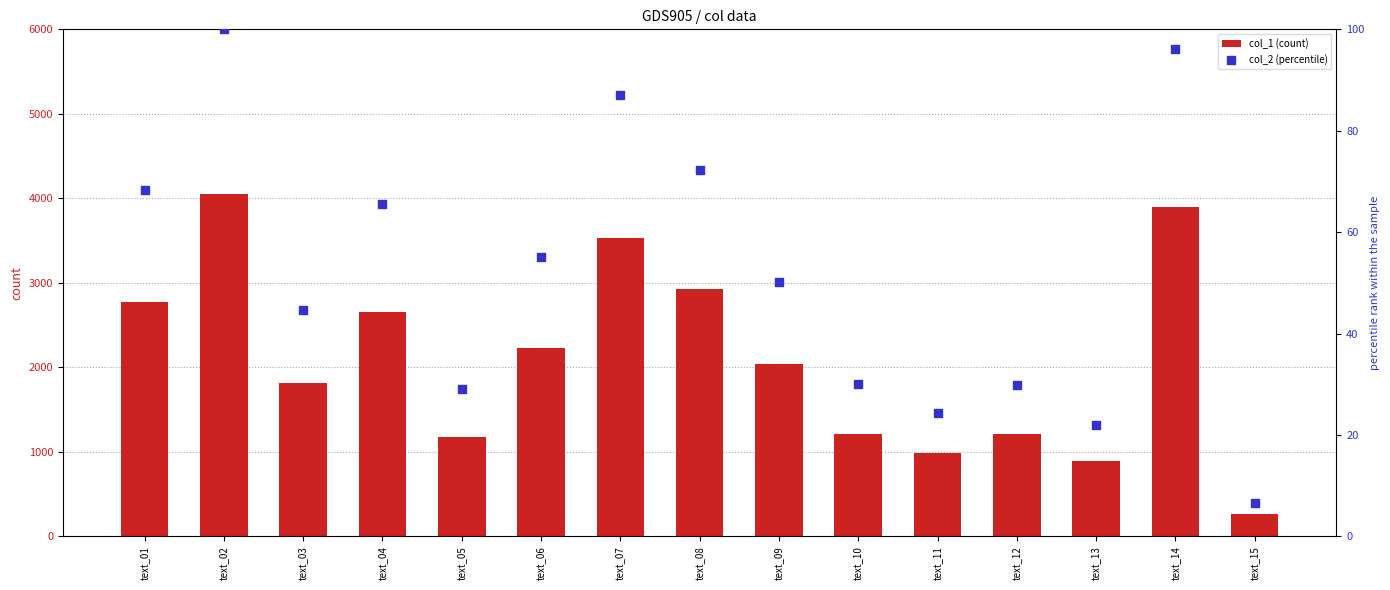

At how many categories does at least one series exceed 1040?

12